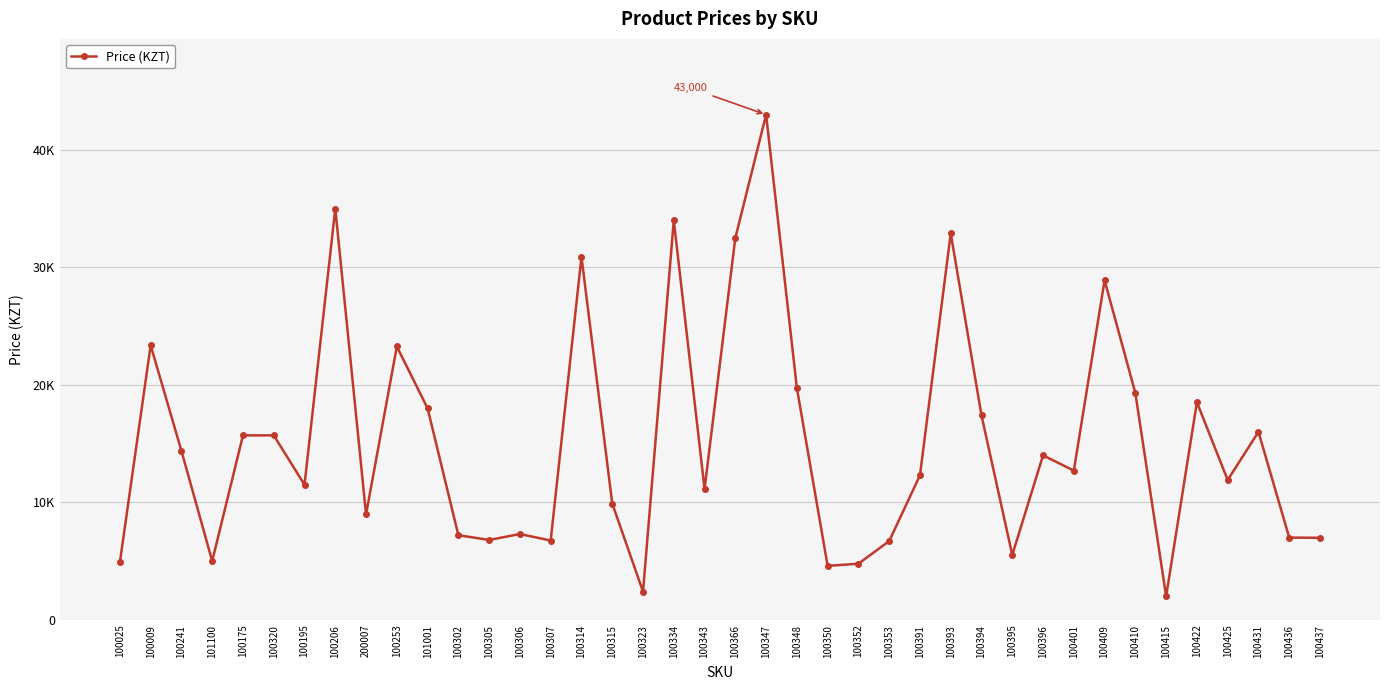

Is this an area chart (filled region under the line)?

No